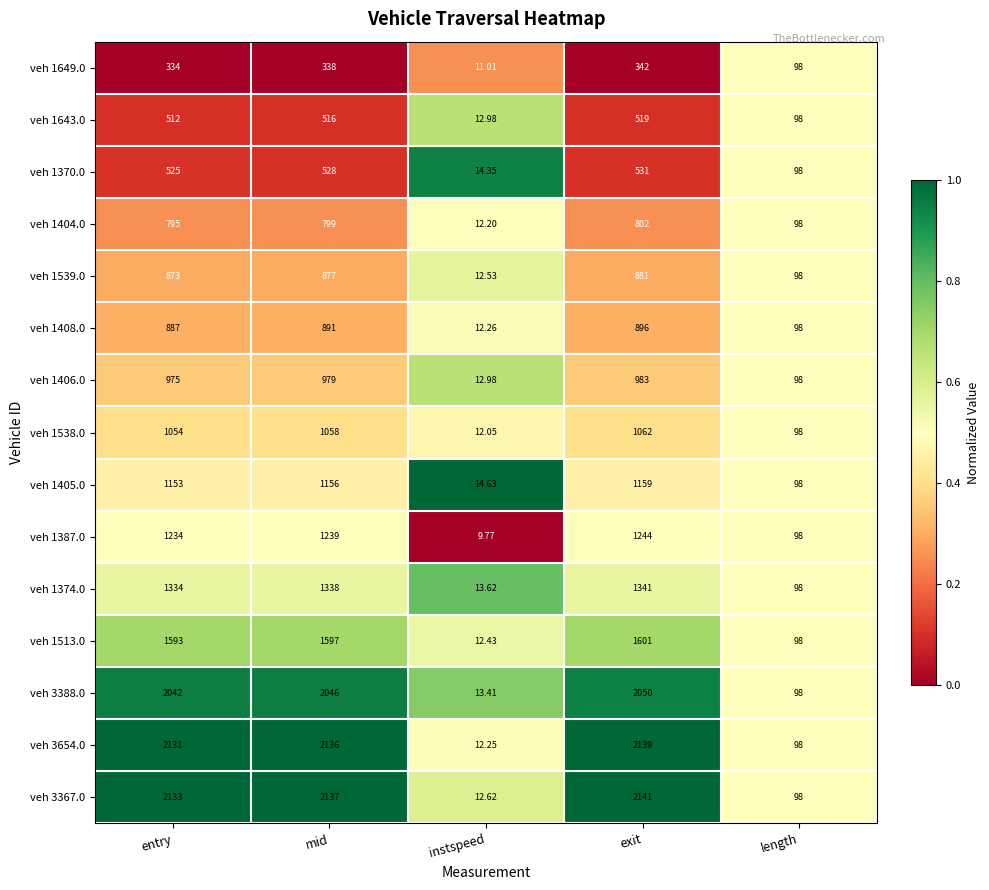

Which series has the largest total across all categories?

veh 3367.0